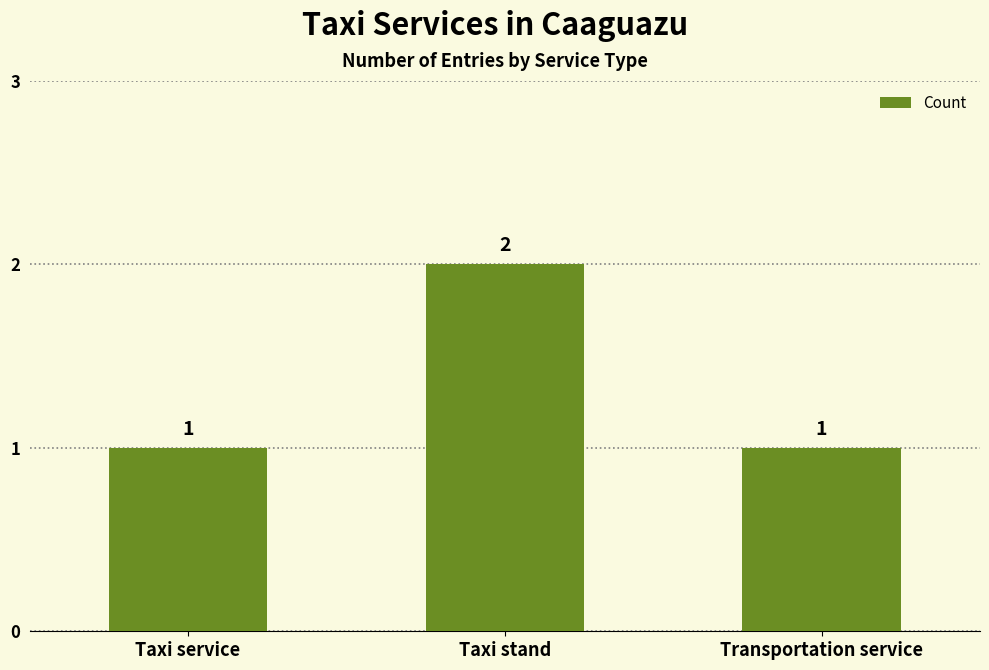

What is the smallest value displayed?

1